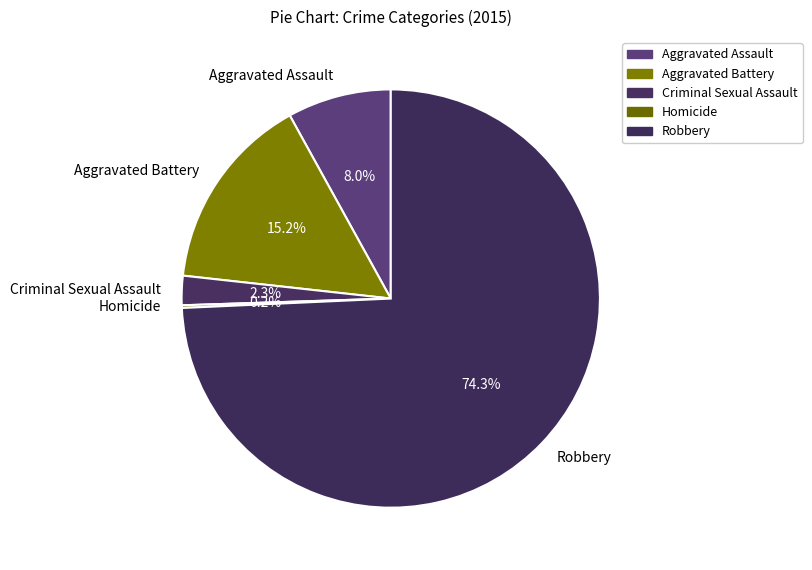

Combined, what portion of the pie is Robbery and Aggravated Battery?

89.5%